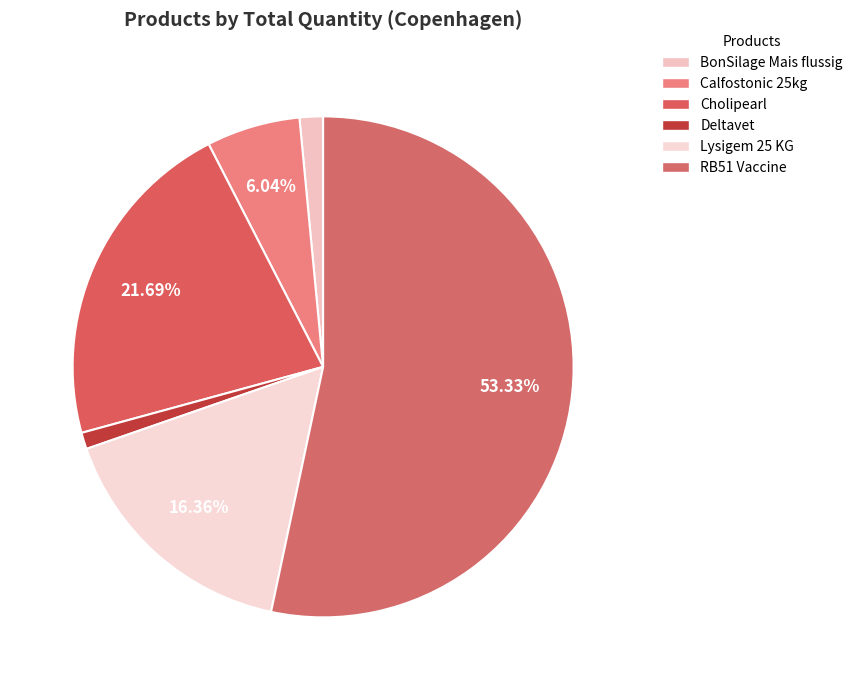

The RB51 Vaccine slice represents 66% of the pie. True or false?

False